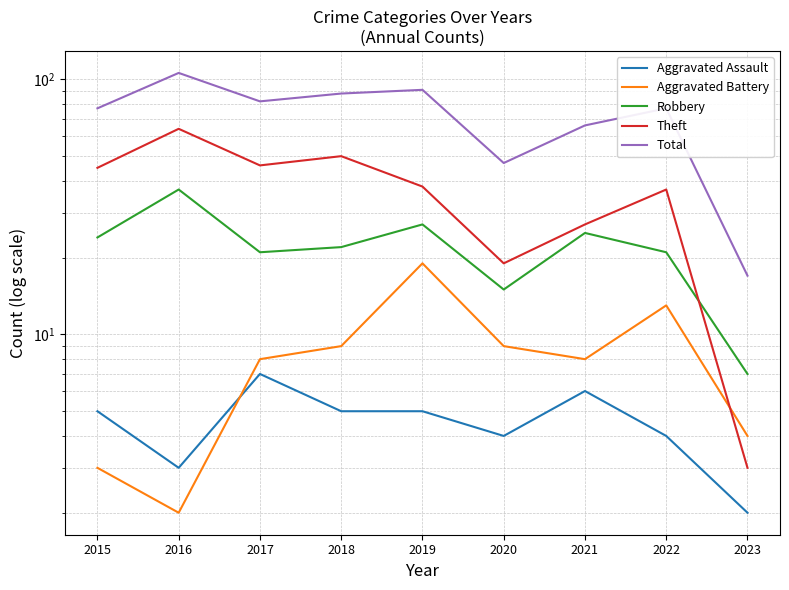

What is the difference between the Total values at 2017 and 2020?

35